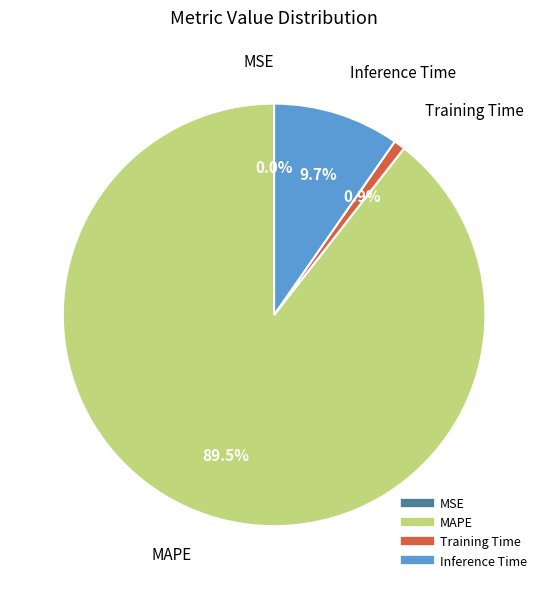

Combined, what portion of the pie is MAPE and Training Time?

90.3%